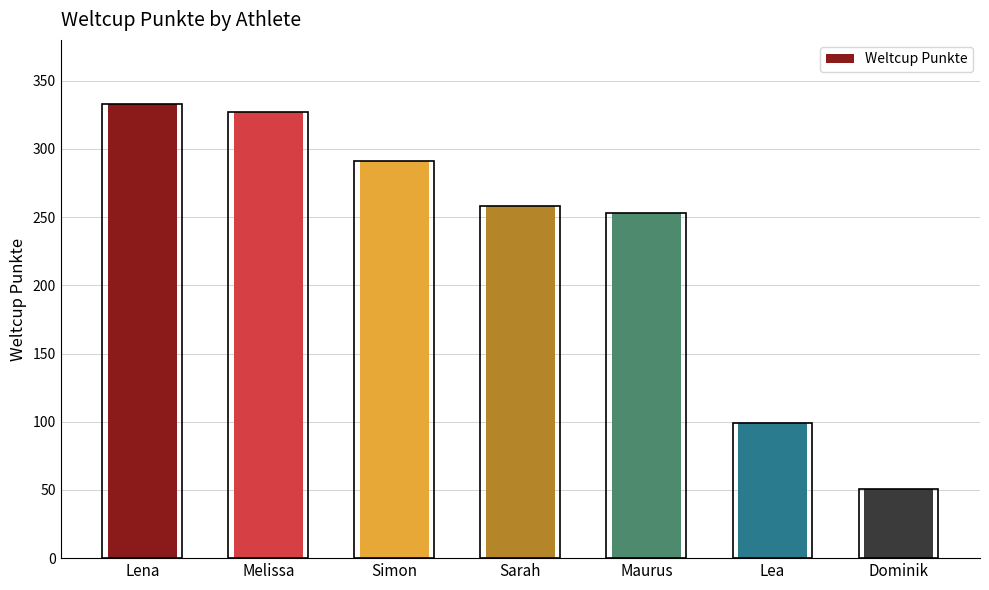

Is it true that the value at Melissa is 170?

False